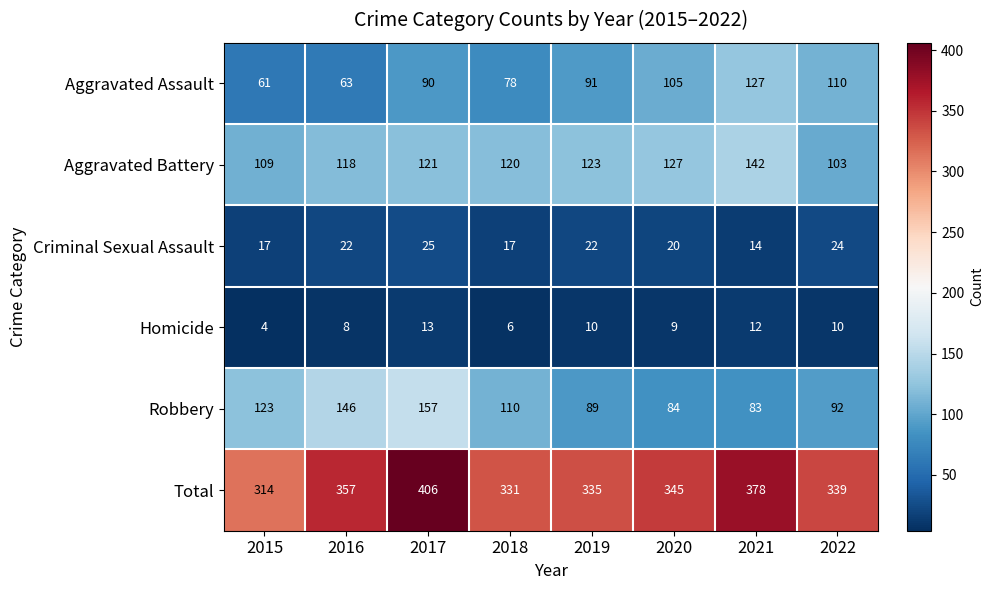

What is the average value of the Aggravated Battery series?

120